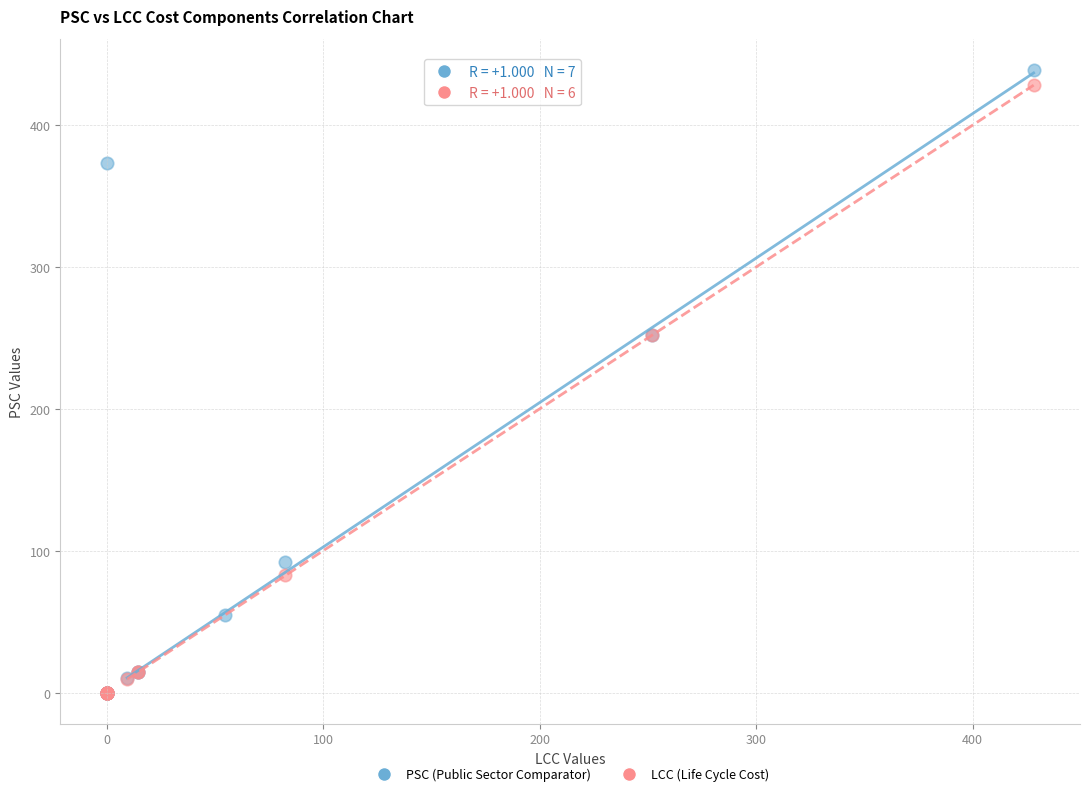

Which series has the widest spread of Y values?

PSC (Public Sector Comparator)